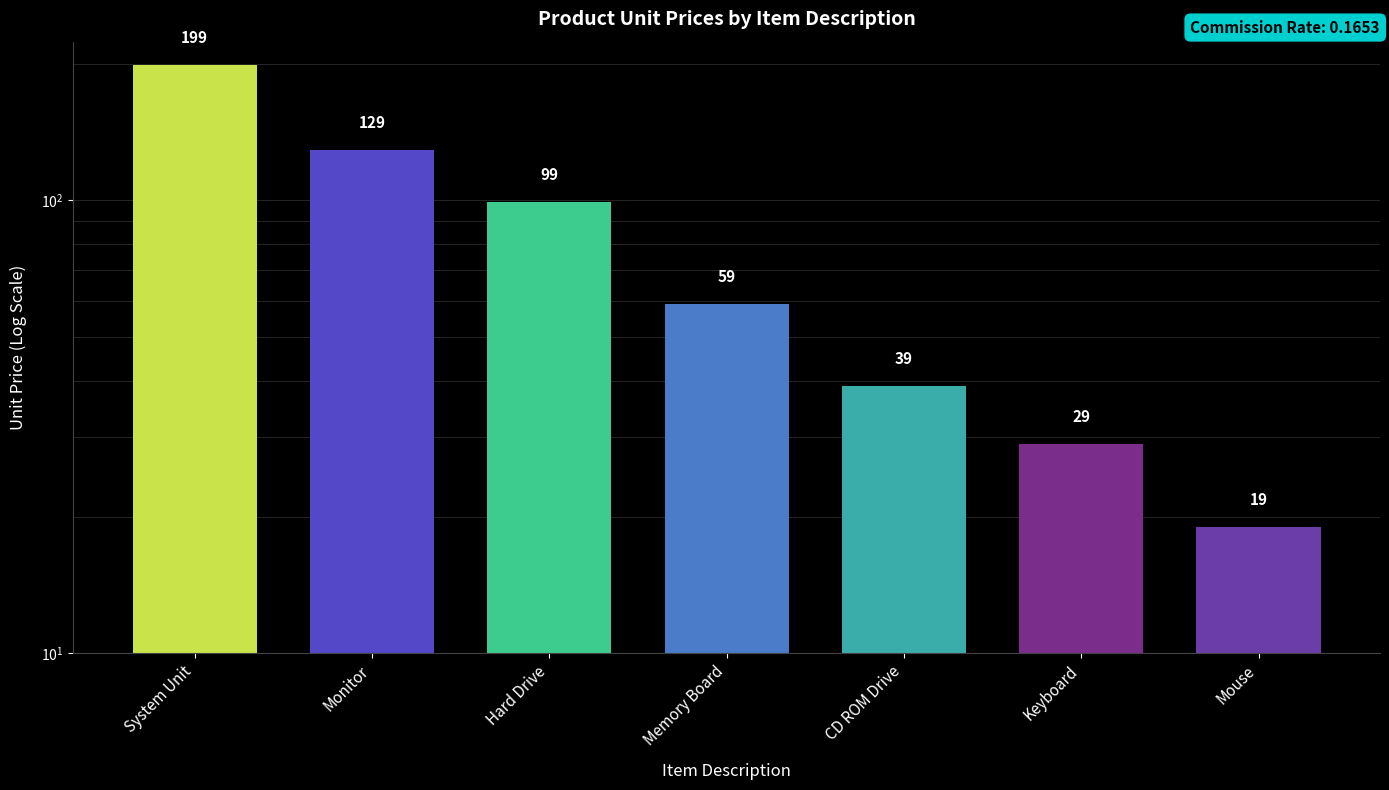

What is the difference between the values at Monitor and System Unit?

70